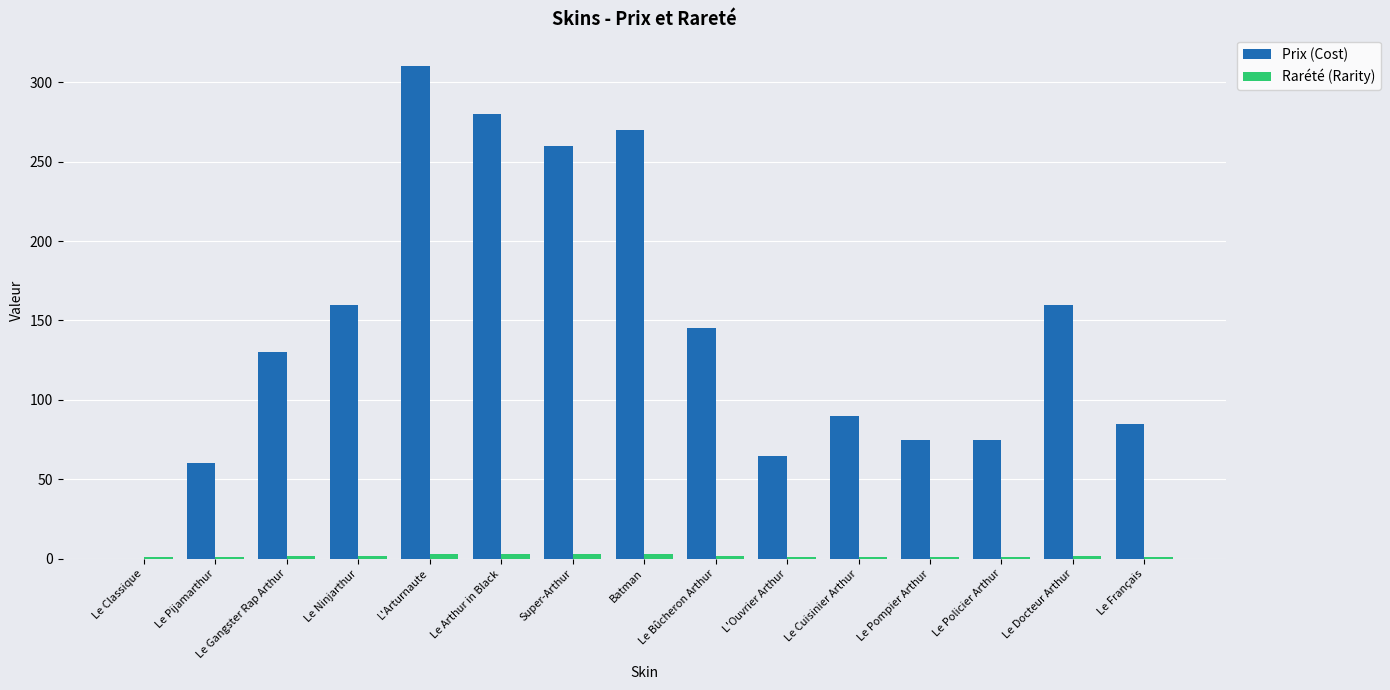

Which series has the largest total across all categories?

Prix (Cost)